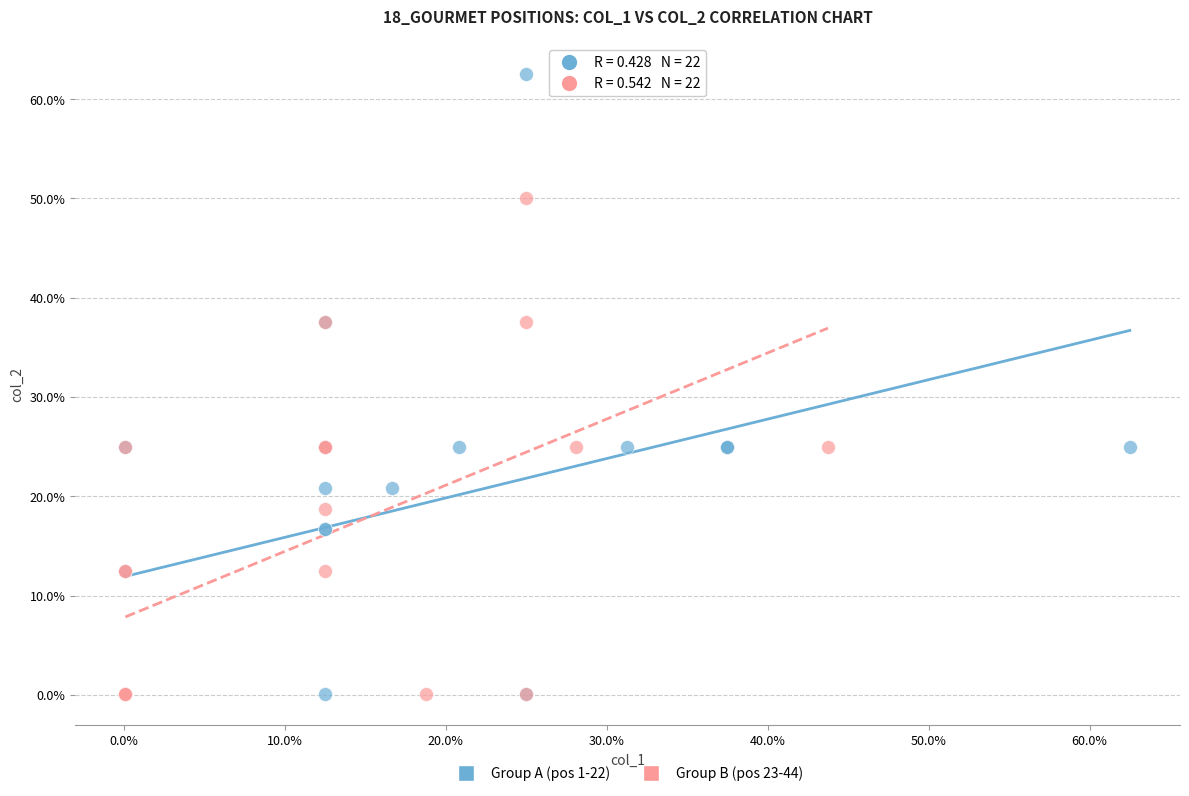

What are all the series names shown in the legend?

Group A (pos 1-22), Group B (pos 23-44)